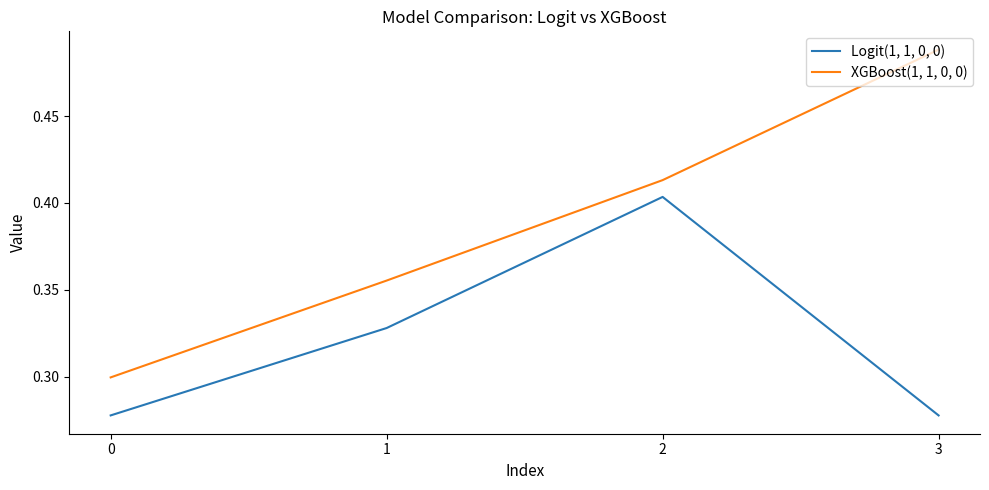

How many XGBoost(1, 1, 0, 0) values are between 0 and 1?

4